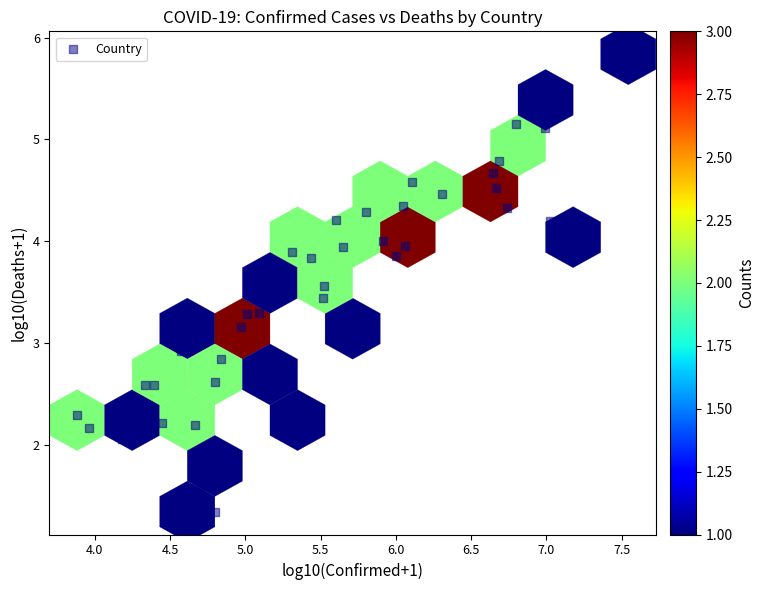

What Y value in the scatter plot is closest to 3?

2.9